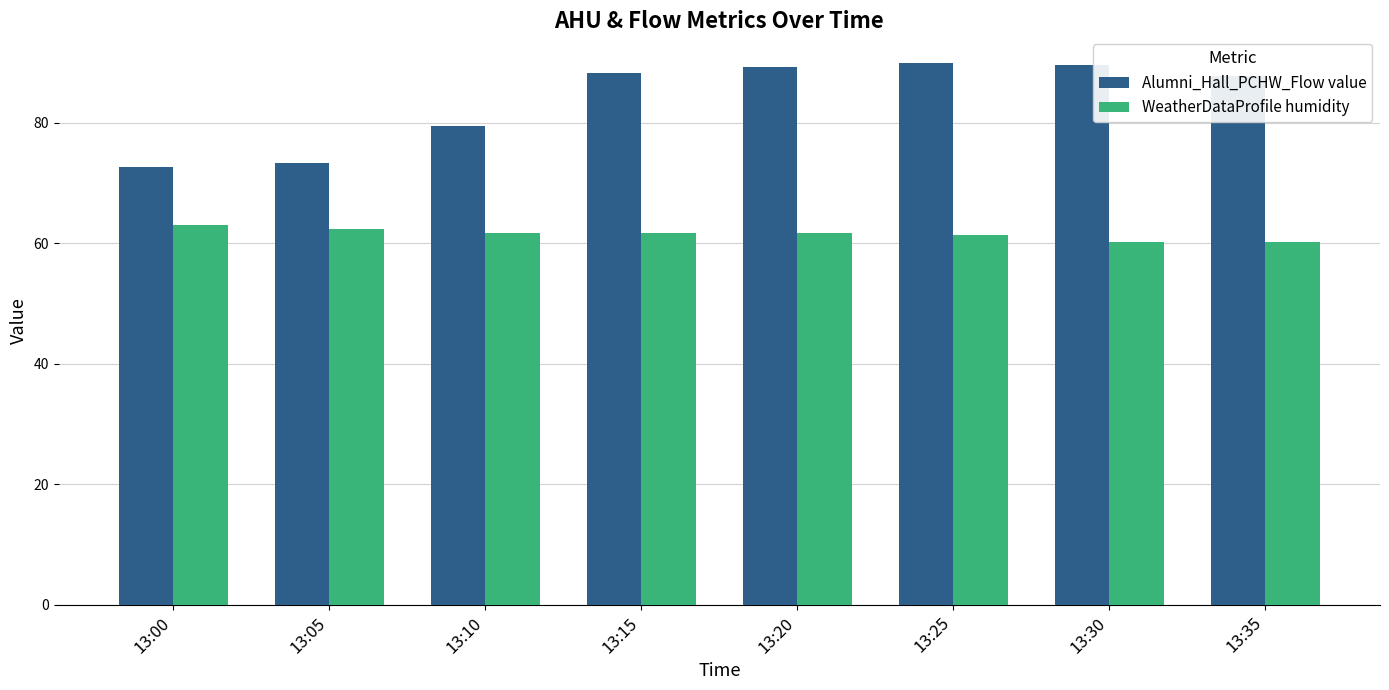

List the series in order of their overall mean, lowest first.

WeatherDataProfile humidity, Alumni_Hall_PCHW_Flow value